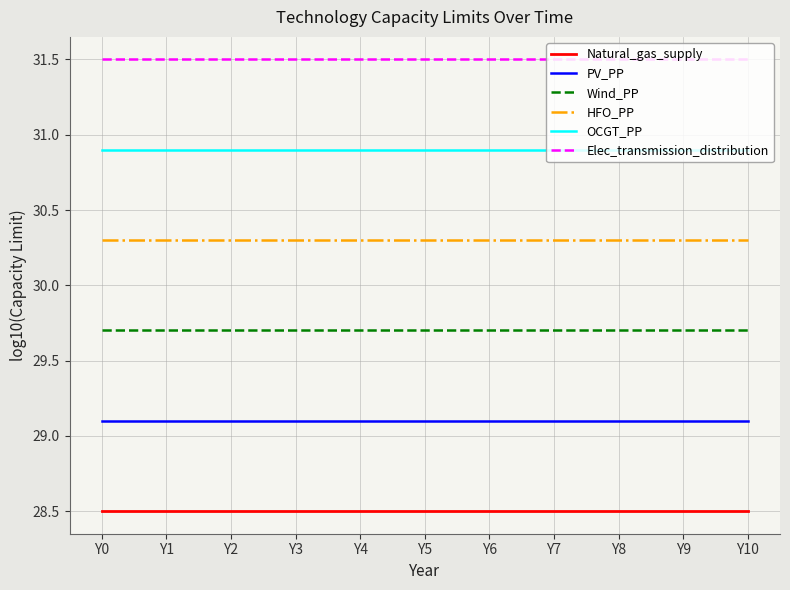

List the series in order of their peak value, lowest first.

Natural_gas_supply, PV_PP, Wind_PP, HFO_PP, OCGT_PP, Elec_transmission_distribution